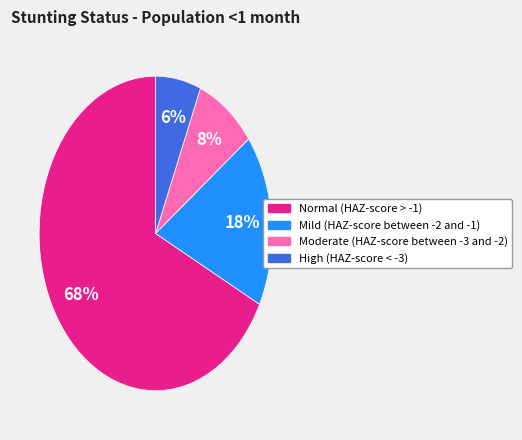

How many slices are in this pie chart?

4